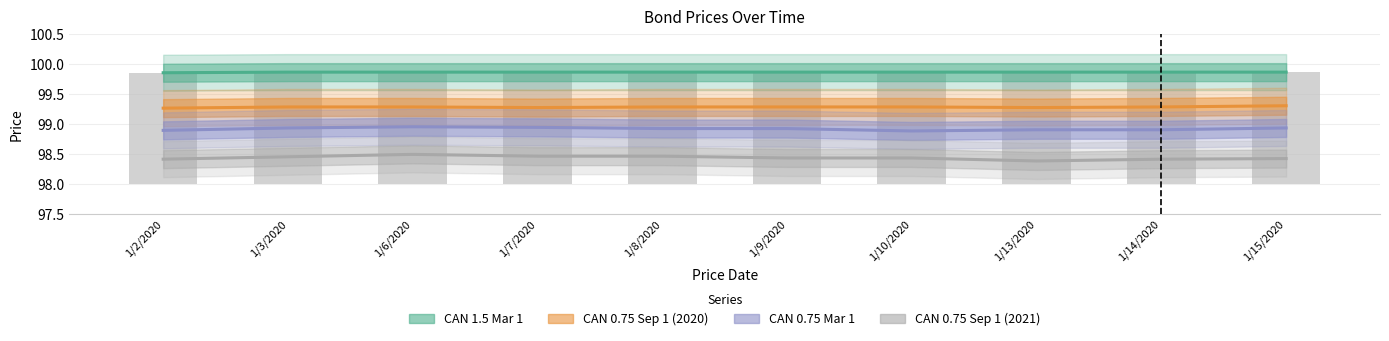

What is the sum of all CAN 1.5 Mar 1 values?

998.6